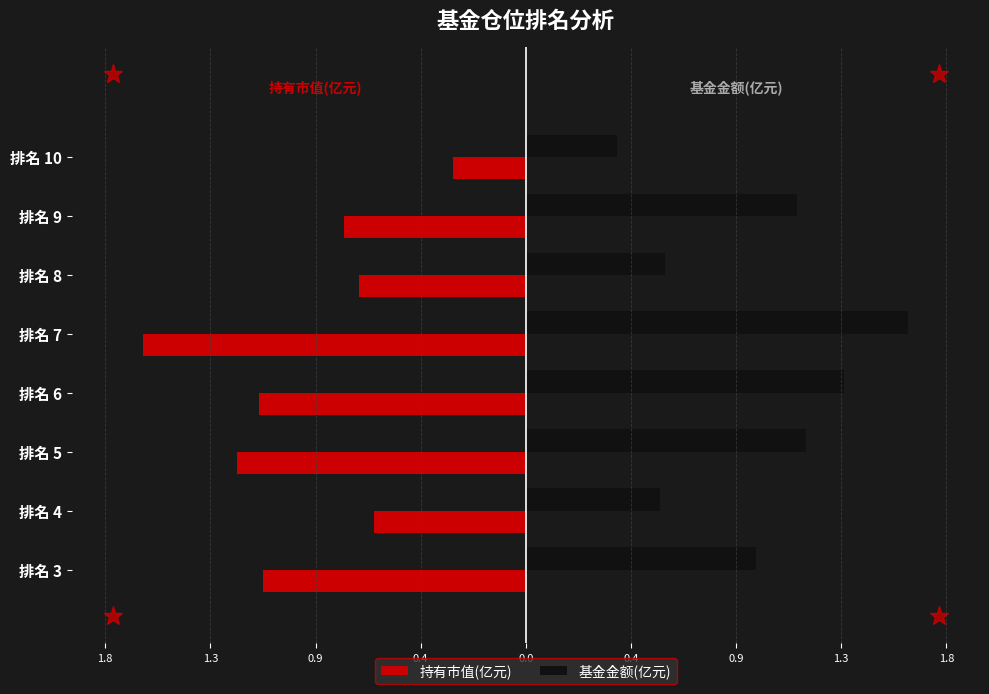

What are all the series names shown in the legend?

持有市值(亿元), 基金金额(亿元)